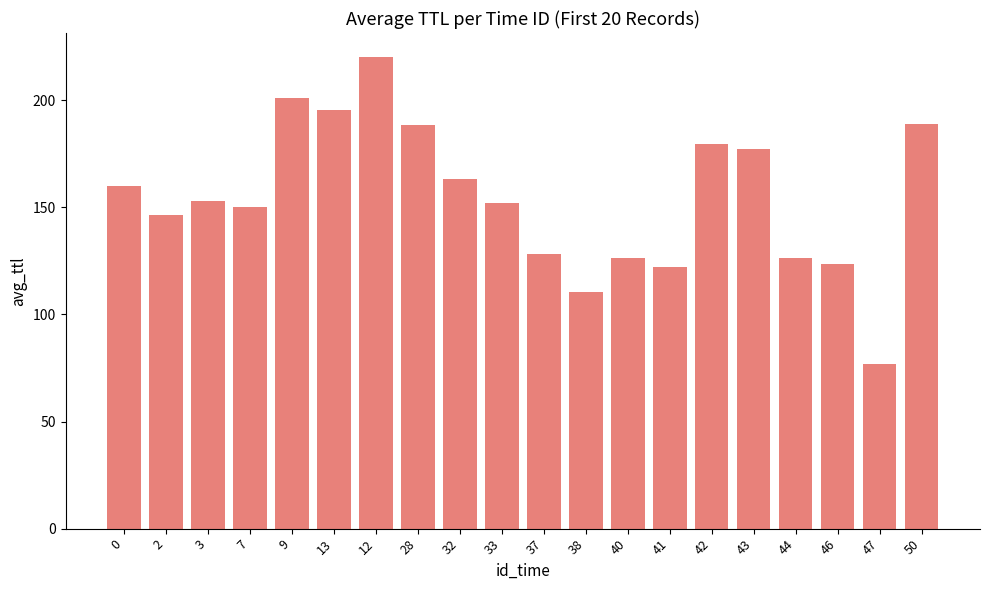

How many series are shown in this chart?

1